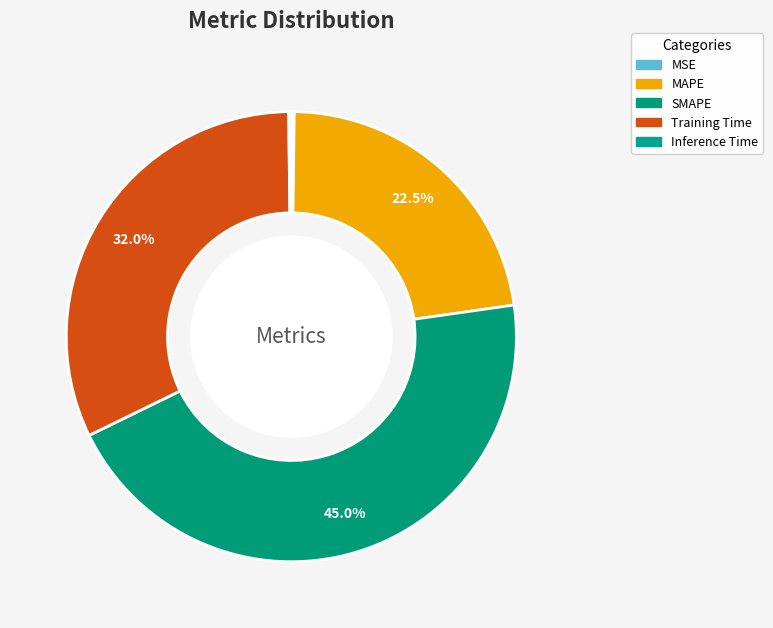

Combined, what portion of the pie is MAPE and MSE?

22.8%